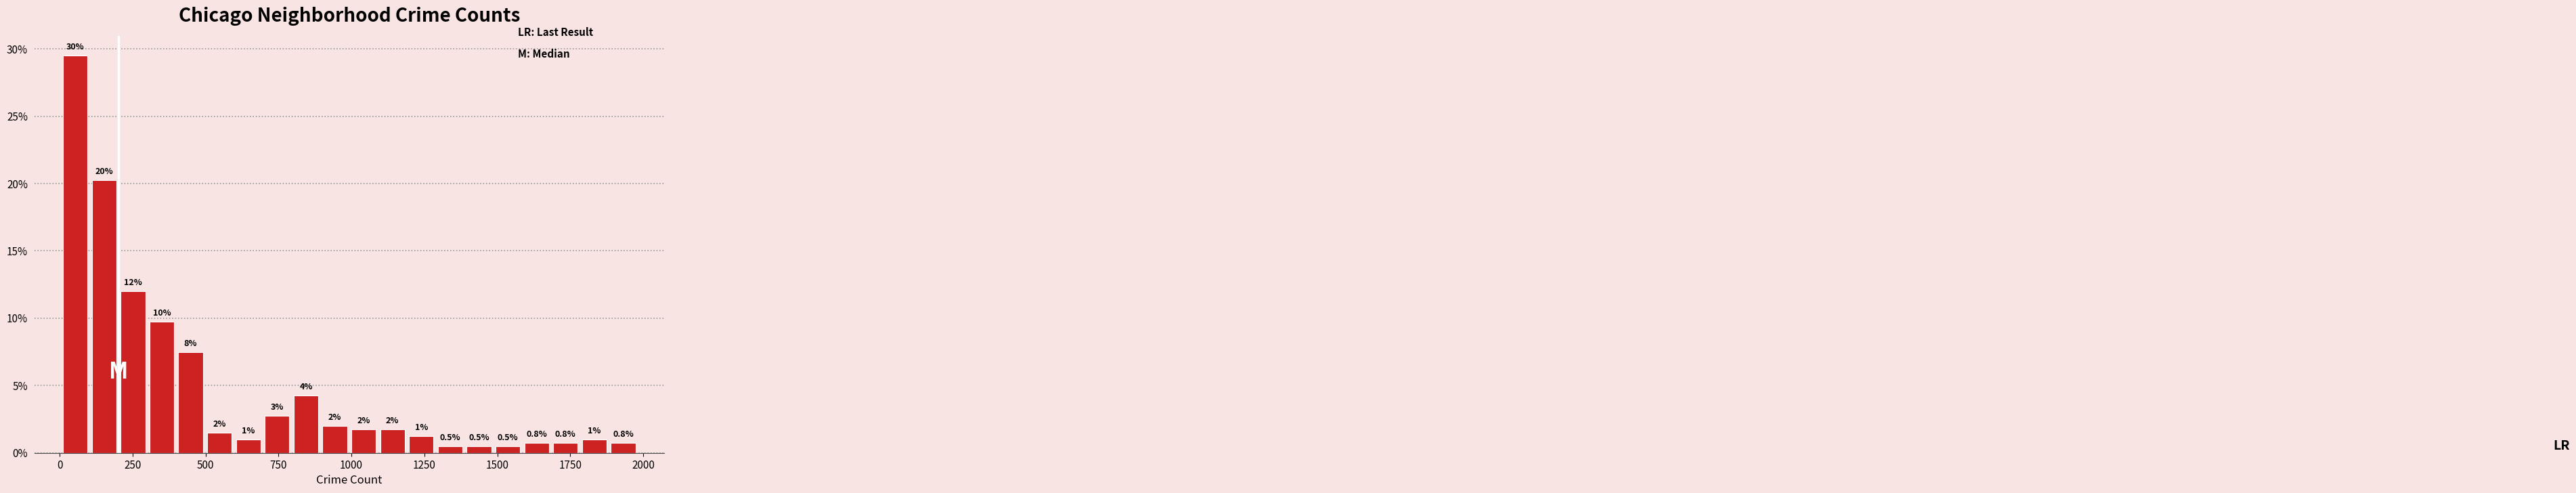

Read against the x-axis, roughly where is the centre of the tallest bar?

50